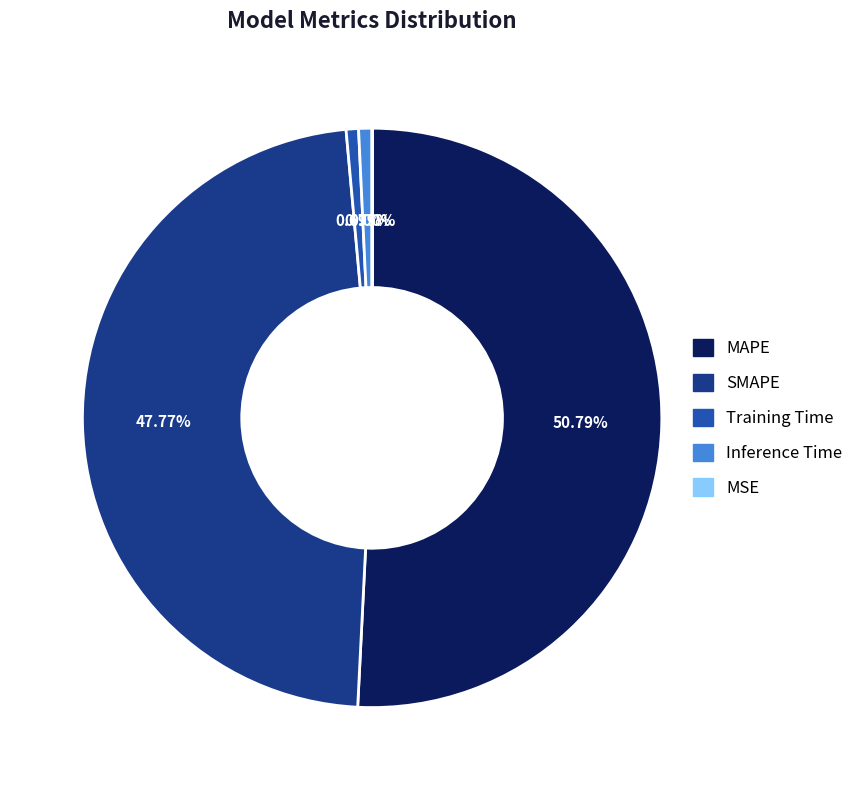

What is the largest slice in the pie chart?

MAPE